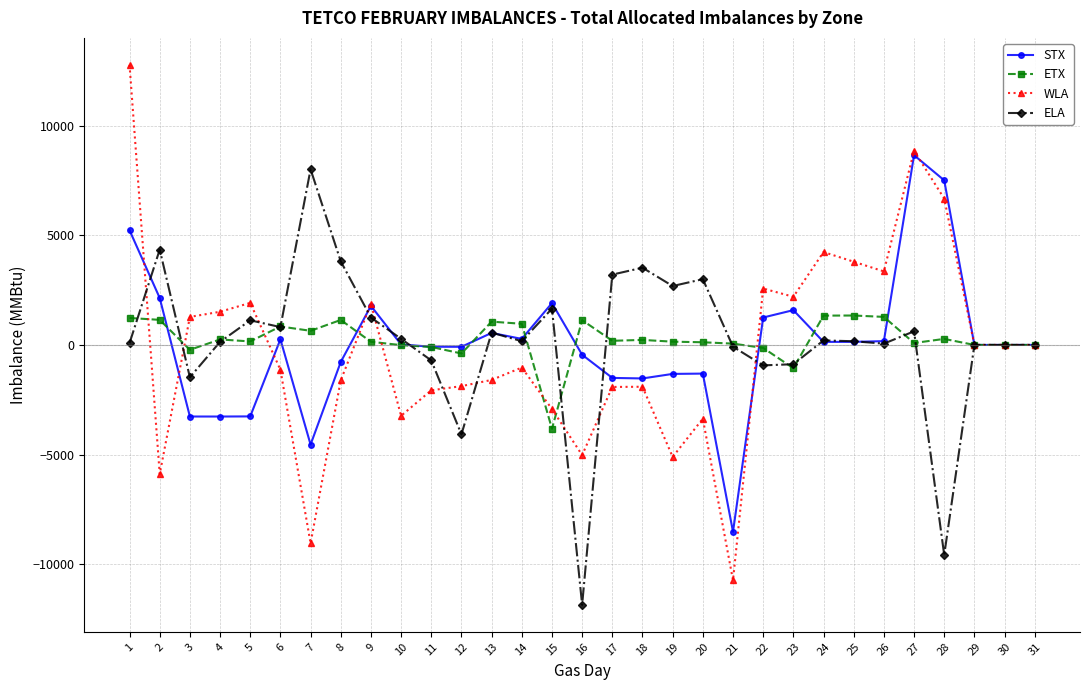

What is the difference between the maximum and minimum values in the STX series?

17175